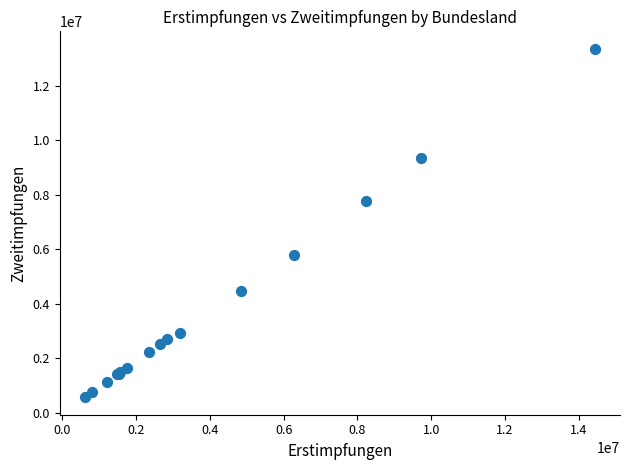

What Y value in the scatter plot is closest to 6956121?

7762972